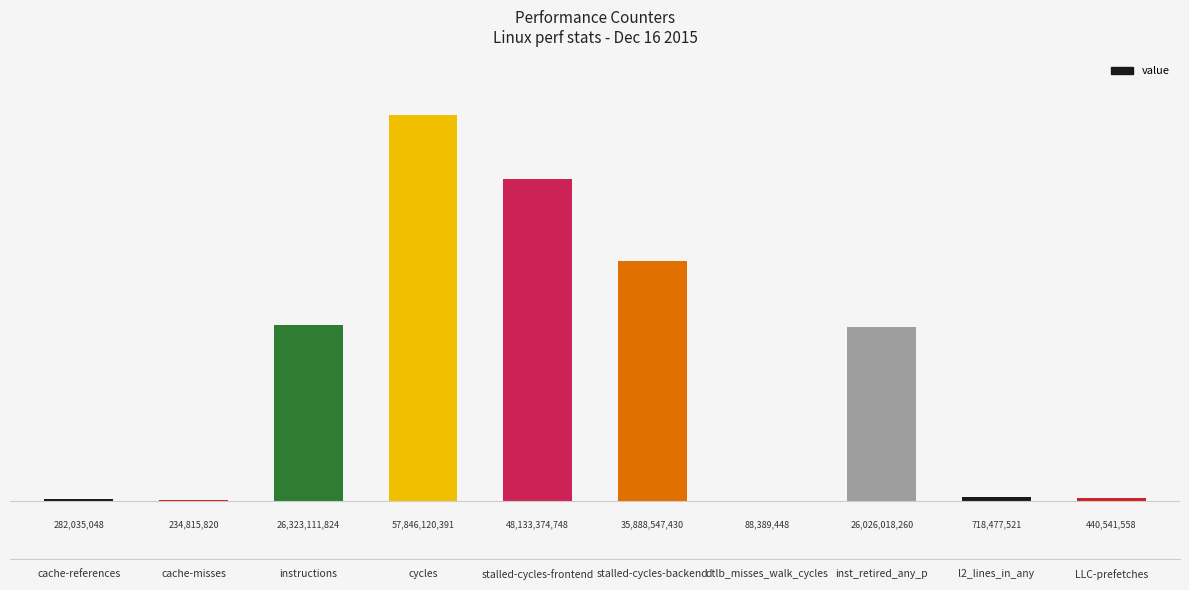

At which label does the data first exceed 26026018260?

instructions